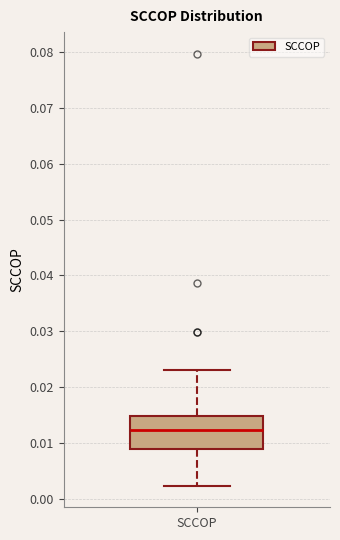

Where does the lower whisker of the box for SCCOP end on the y-axis? The values are not printed on the chart, so give them approximately, as read against the axis.

0.002